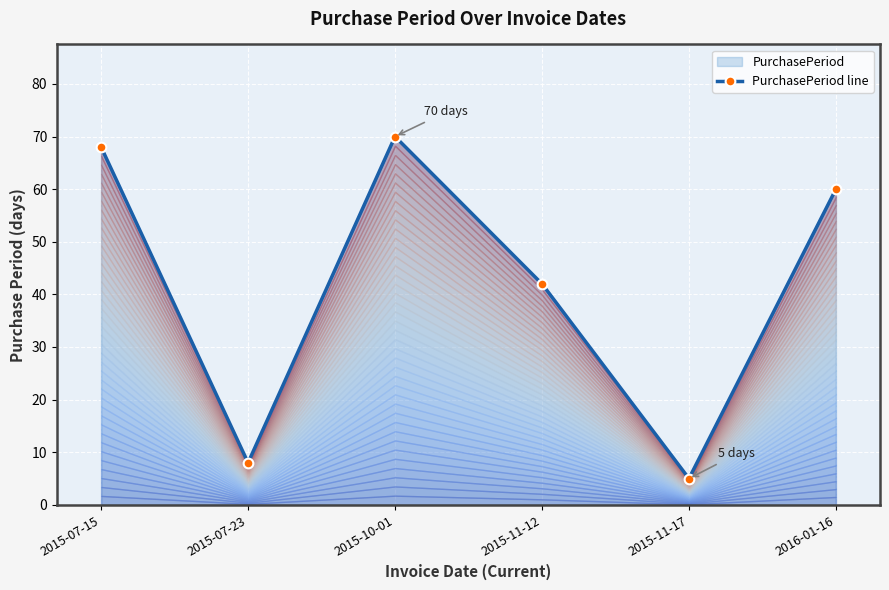

What is the value of the 1st point from the left?

68